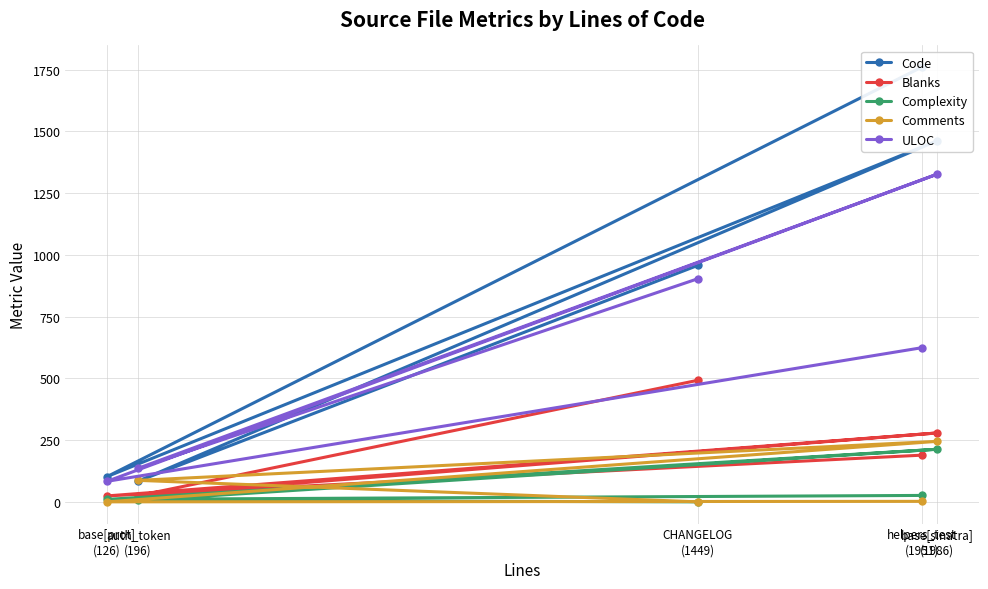

Which category has the lowest value across all series?

CHANGELOG
(1449)